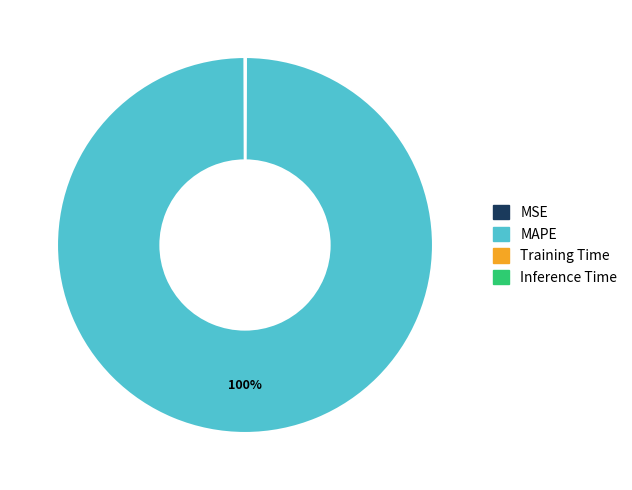

Which slice is the largest?

MAPE